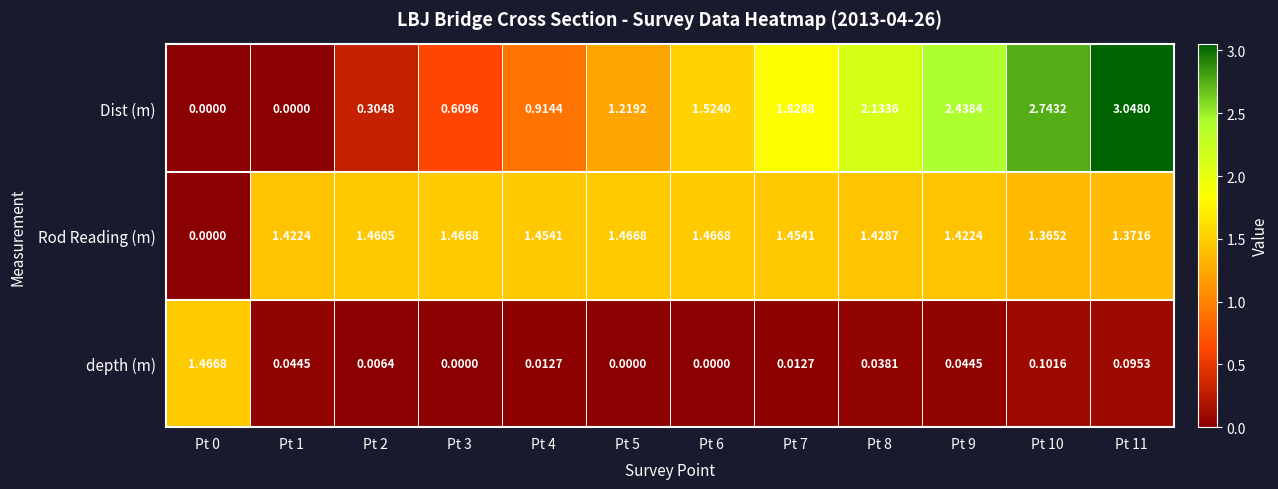

Is the value of Dist (m) at Pt 0 greater than the value of Rod Reading (m) at Pt 9?

No